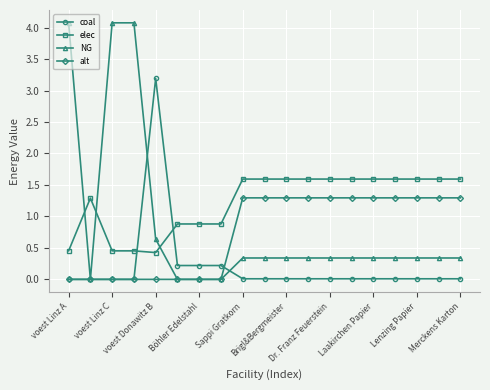

What is the greatest value displayed?

4.1